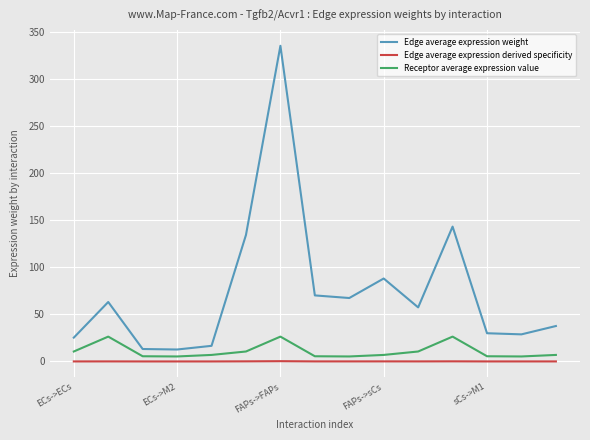

True or false: Receptor average expression value and Edge average expression weight cross at least once.

False